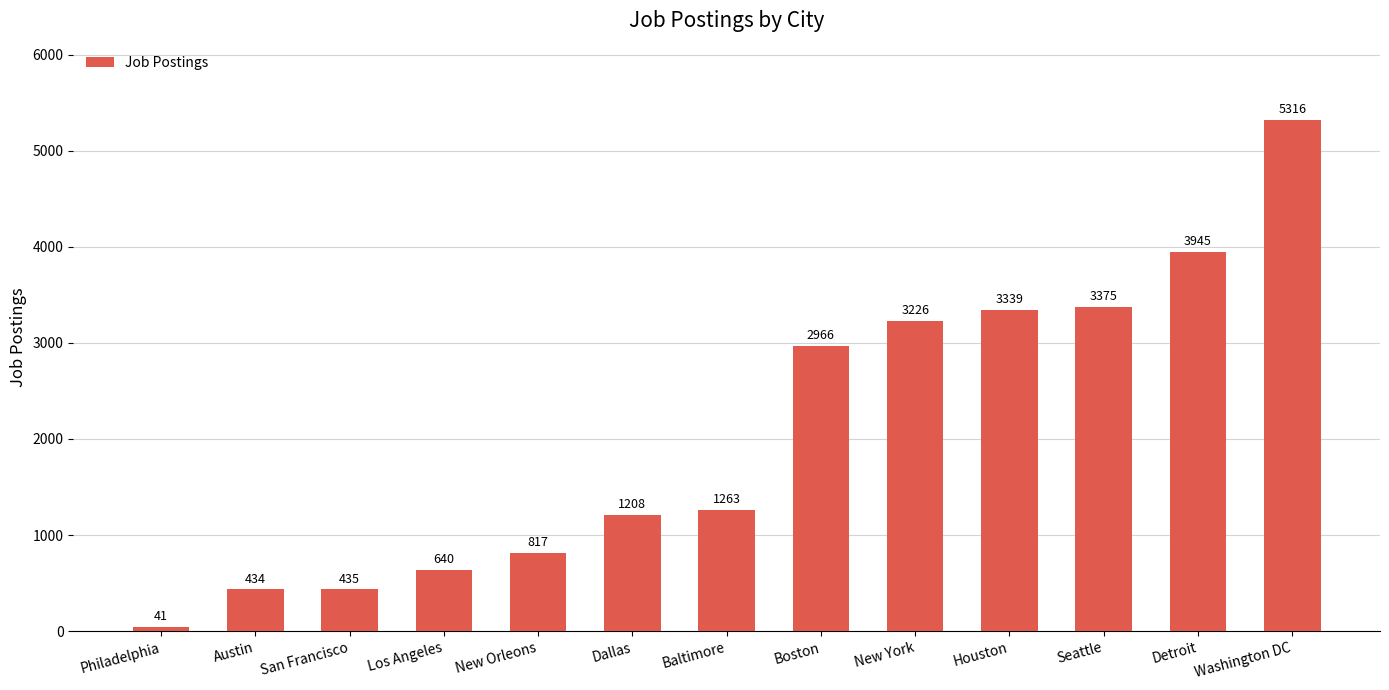

Which has a higher value, New Orleons or Los Angeles?

New Orleons